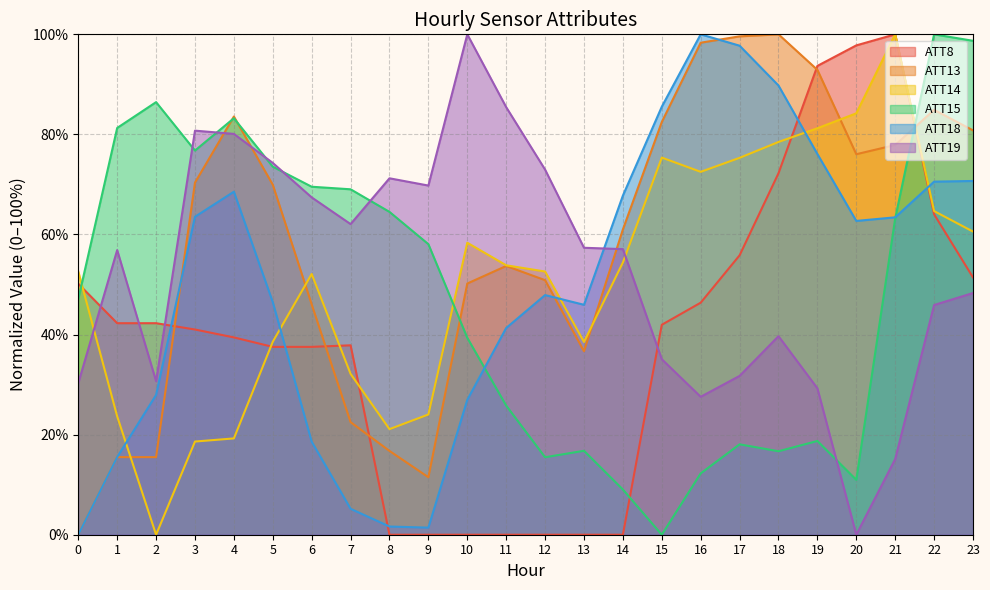

True or false: ATT13 has more than 1 points higher than both neighbors.

True